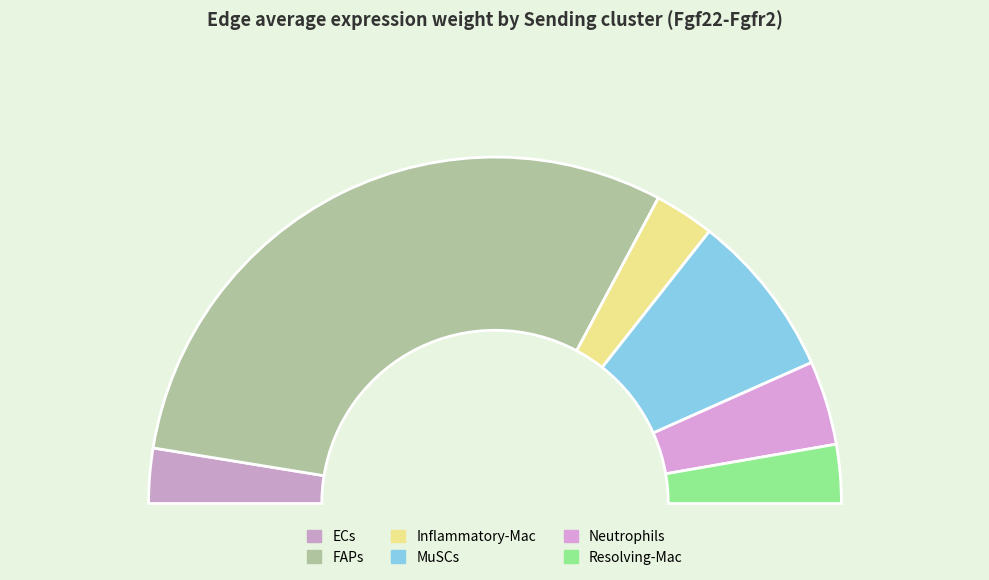

True or false: Neutrophils accounts for 1% of the total.

False